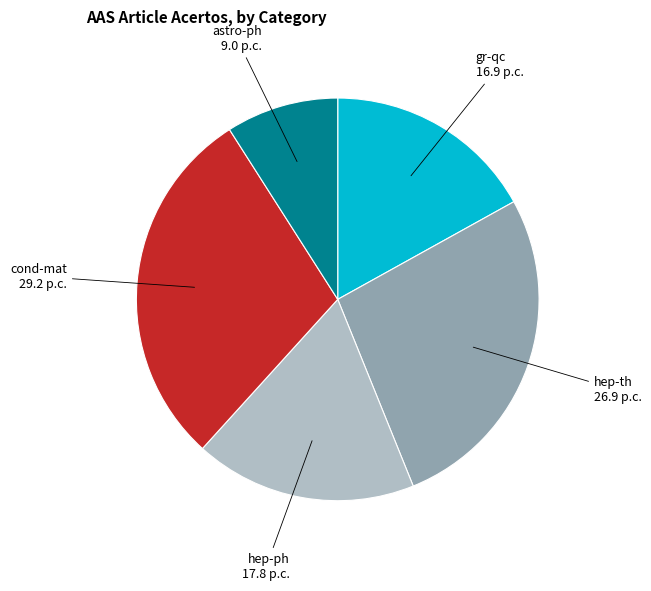

Does hep-th account for over 50% of the chart?

No